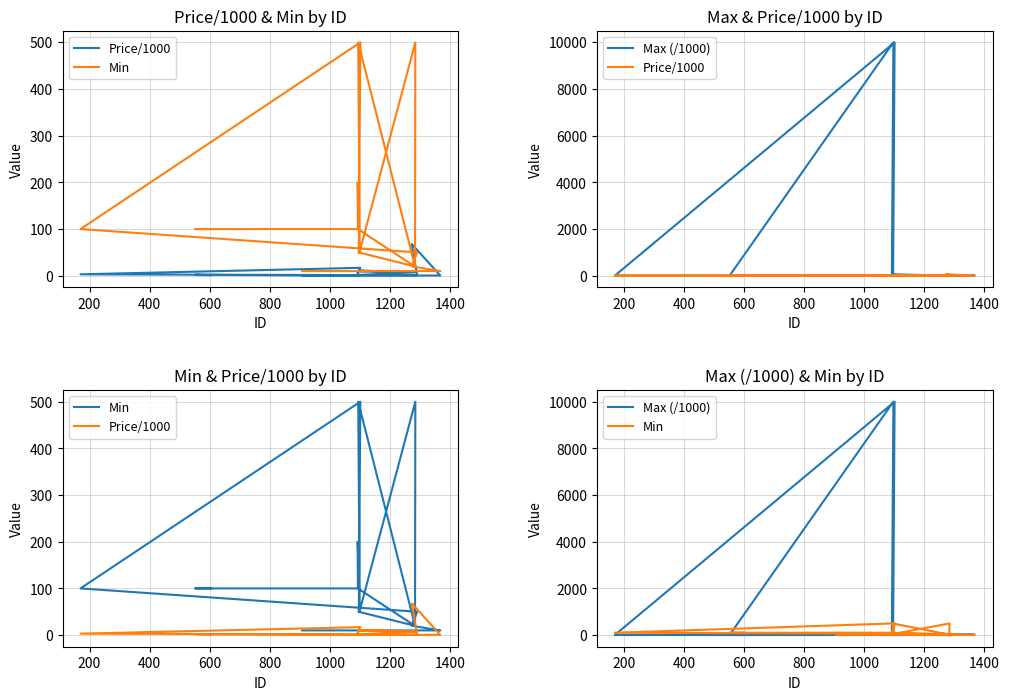

True or false: Min has a value of 19.5 at 11.

False